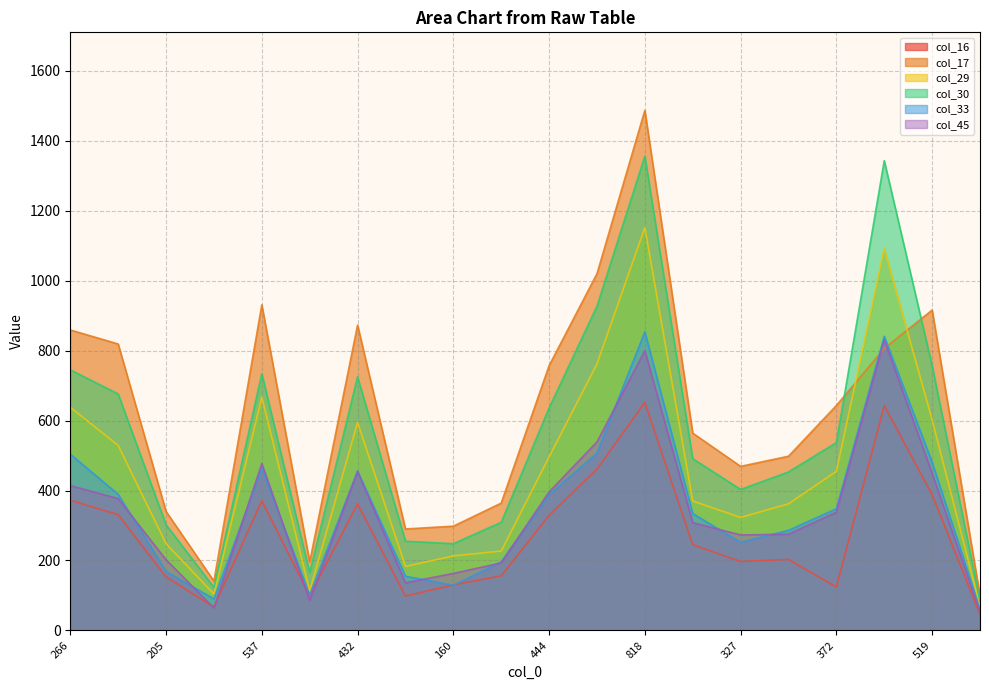

What is the maximum value shown in the chart?

1487